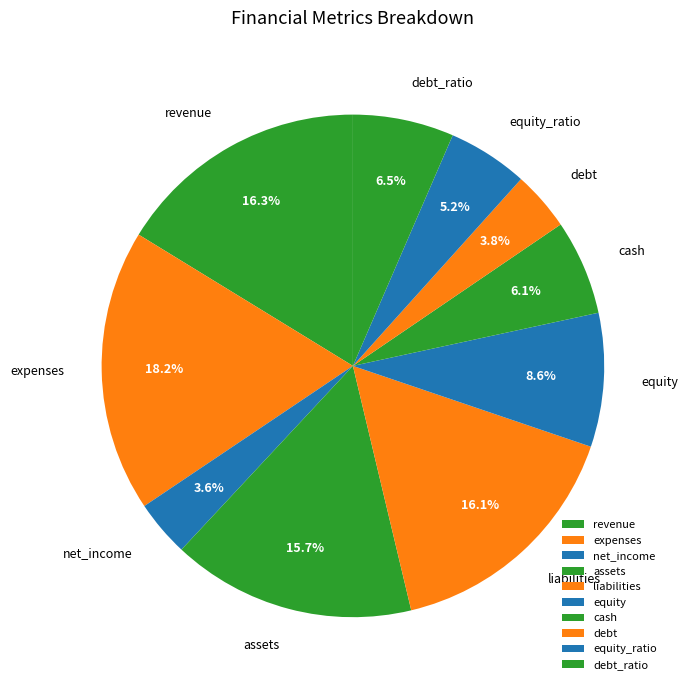

What portion of the pie excludes cash?

93.9%